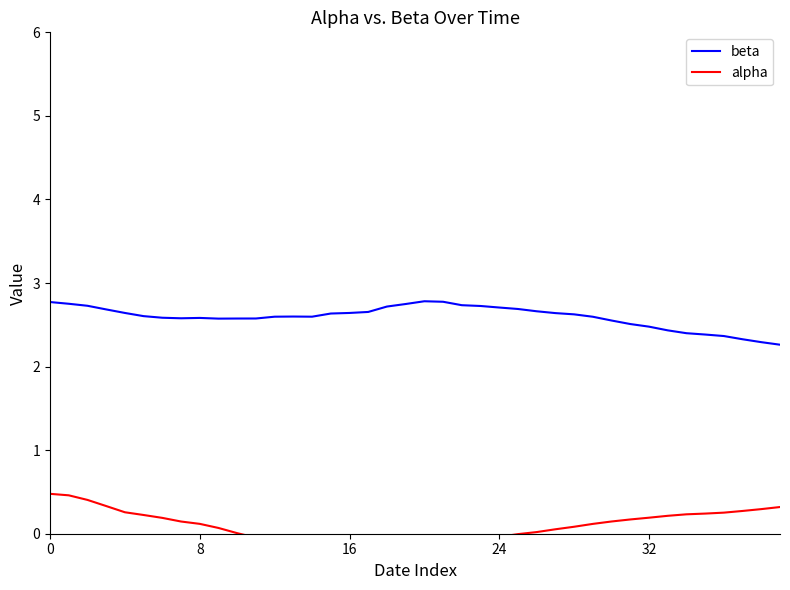

How many distinct data groups are displayed?

2